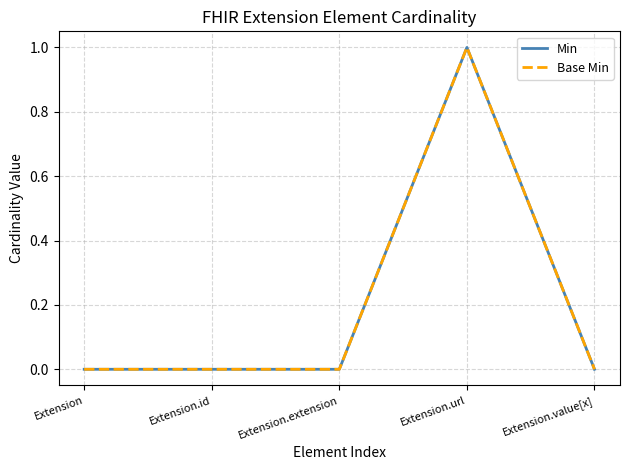

Is this an area chart (filled region under the line)?

No